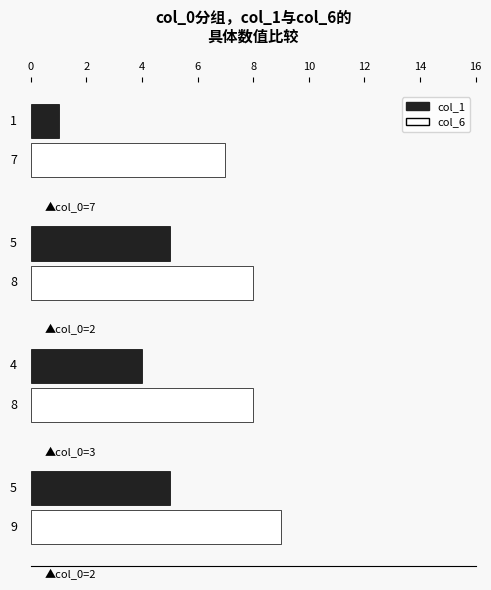

How many col_6 values are between 8 and 9?

3